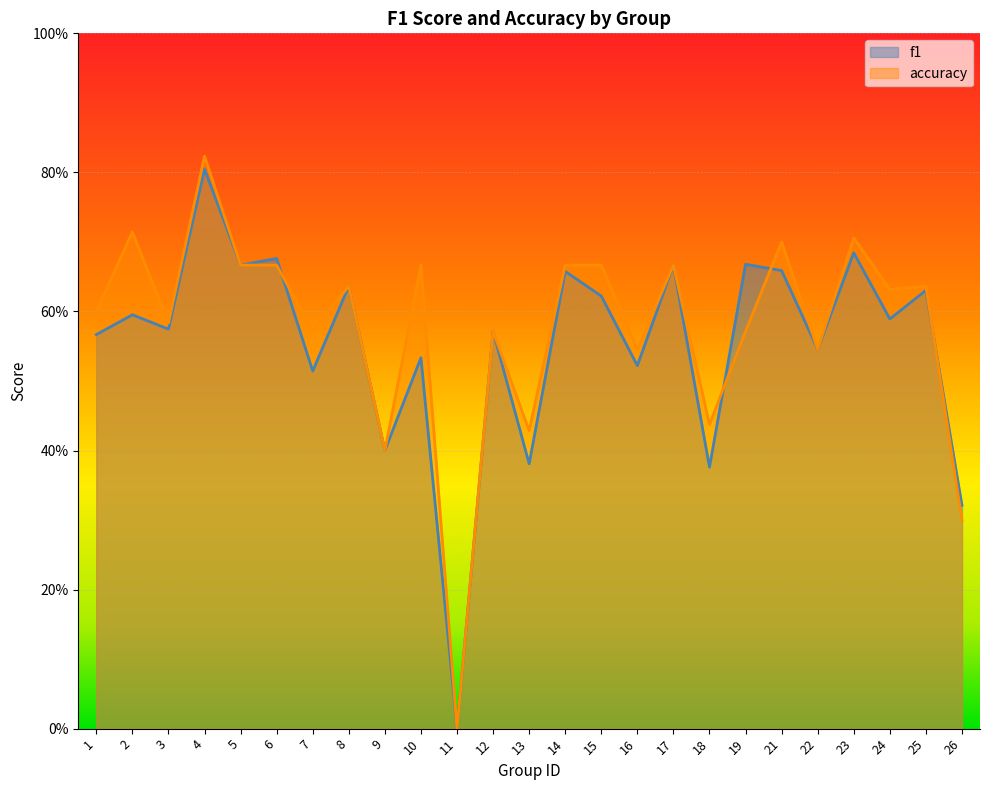

What is the approximate value of accuracy at 21?

0.7